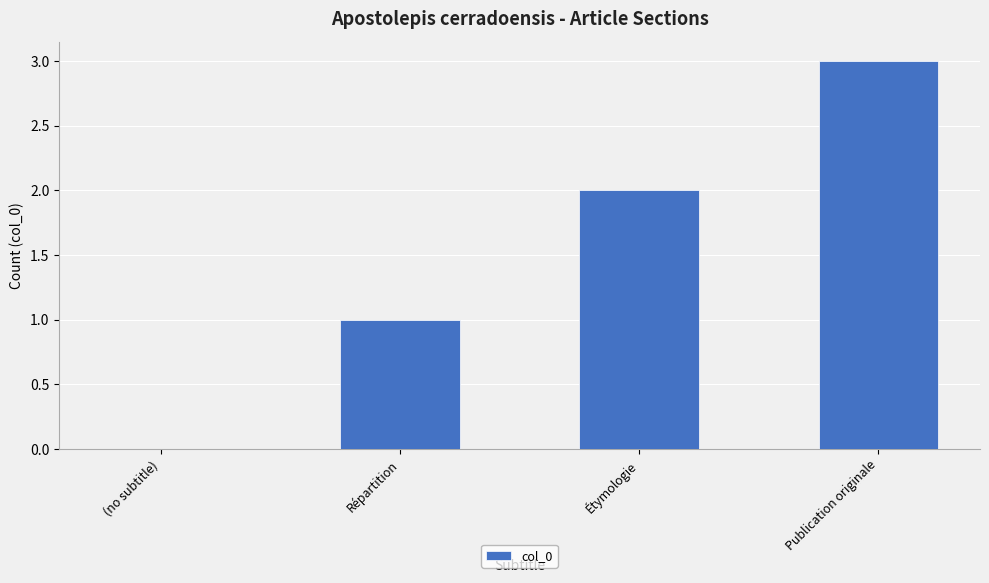

Which category has the highest value across all series?

Publication originale